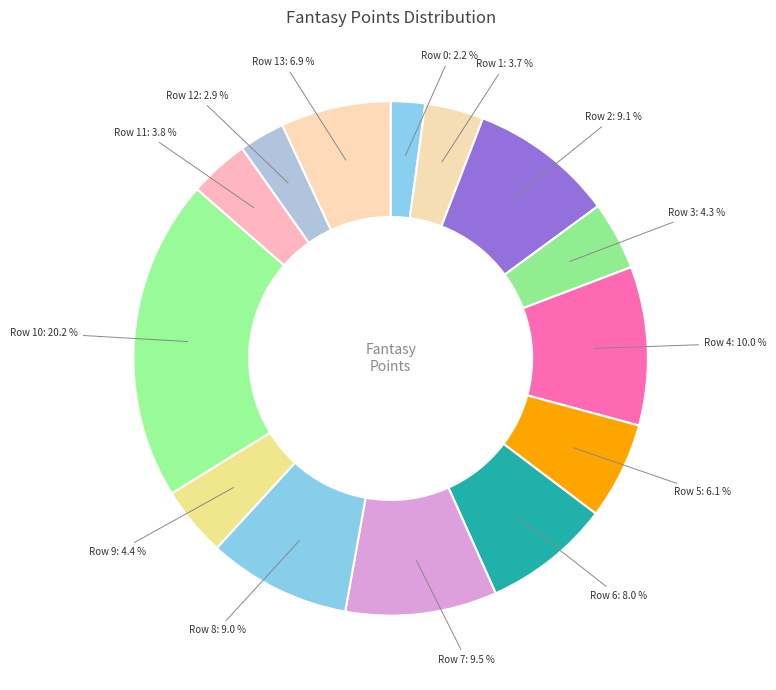

Count the number of slices in the pie.

14